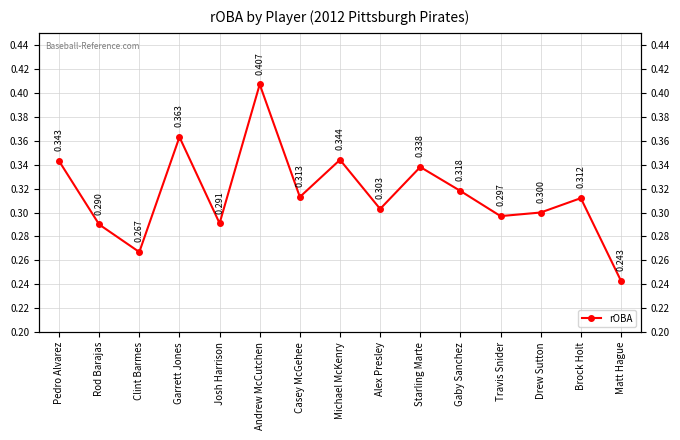

List the labels in order of value, largest first.

Andrew McCutchen, Garrett Jones, Michael McKenry, Pedro Alvarez, Starling Marte, Gaby Sanchez, Casey McGehee, Brock Holt, Alex Presley, Drew Sutton, Travis Snider, Josh Harrison, Rod Barajas, Clint Barmes, Matt Hague